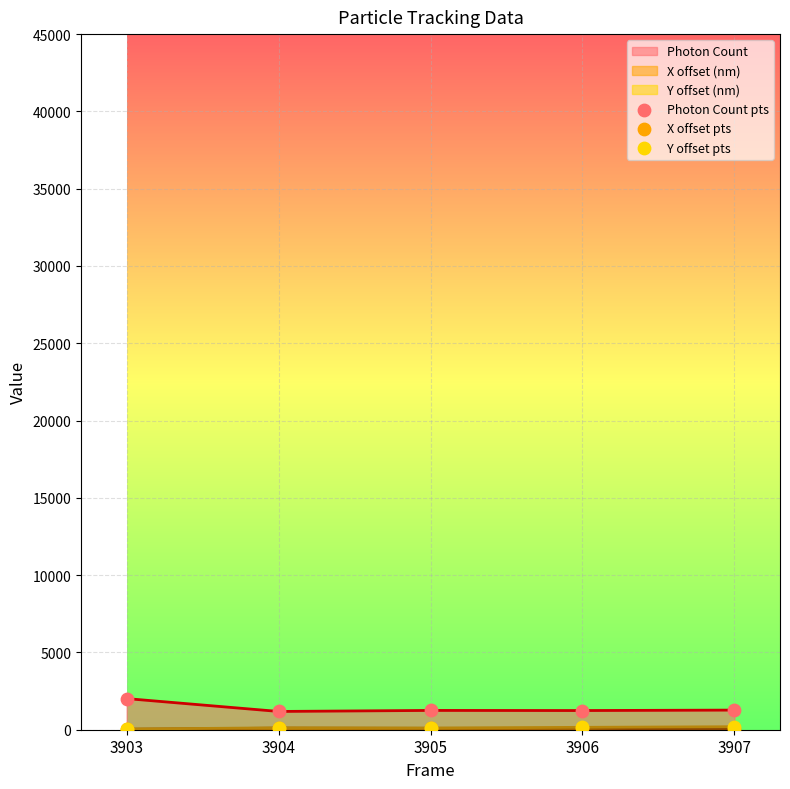

What is the total value across all series at 3907?

1502.2